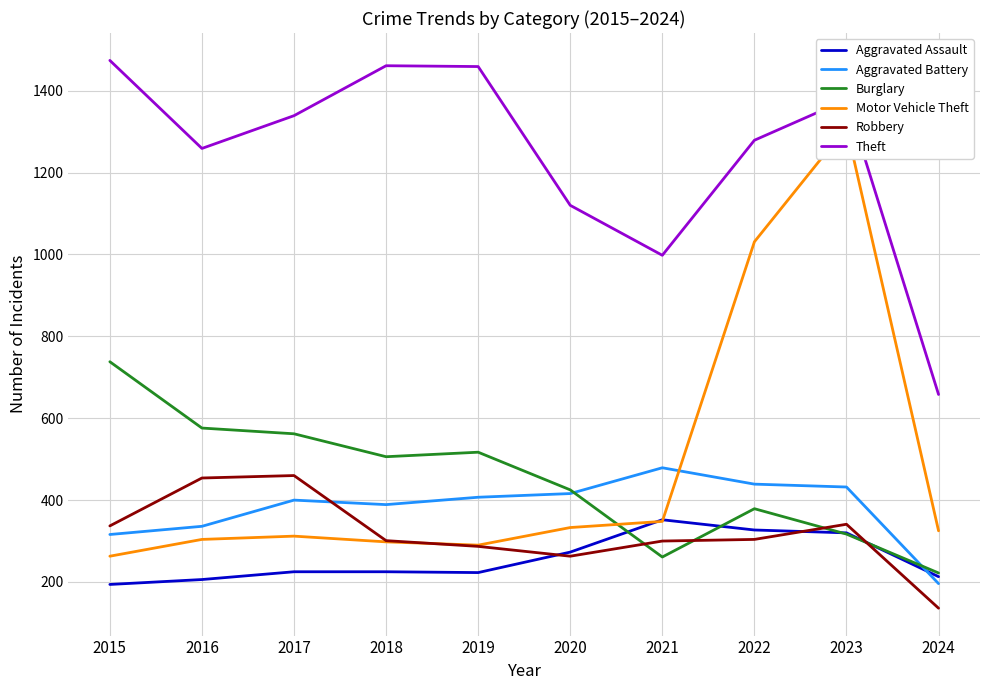

Where is the first local minimum for Robbery?

2020